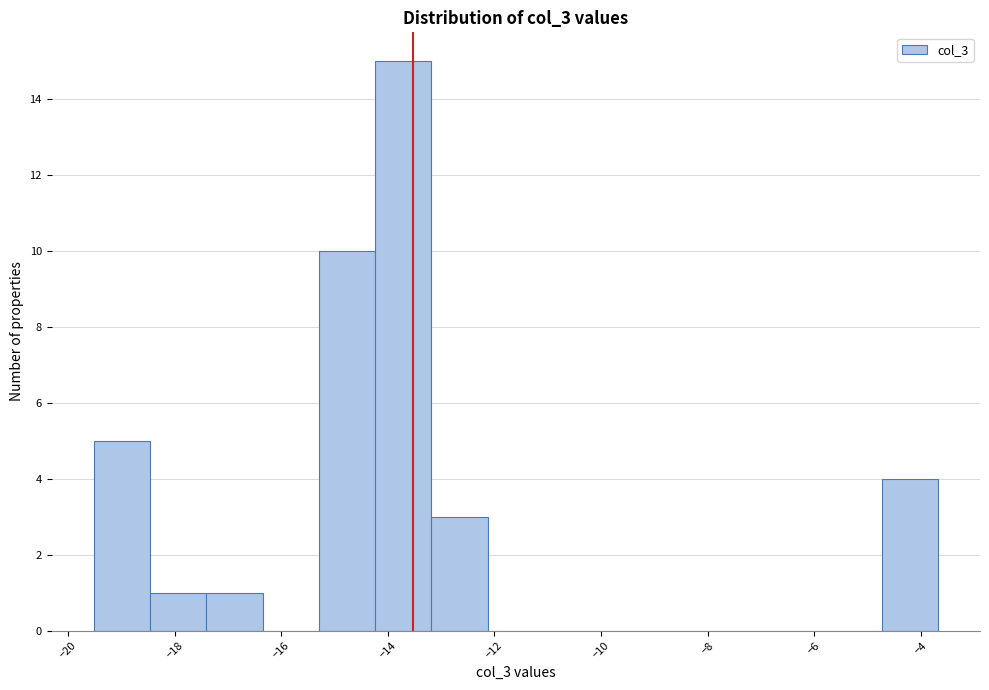

Reading left to right, transcribe this chart: for each bar, give the range it covers on the x-axis and its height. Neither the bar edges nor the heights are printed on the chart, so give them approximately, as read against the axes.

-19.6 to -18.4: 5
-18.4 to -17.4: 1
-17.4 to -16.4: 1
-16.4 to -15.2: 0
-15.2 to -14.2: 10
-14.2 to -13.2: 15
-13.2 to -12.2: 3
-12.2 to -11.0: 0
-11.0 to -10.0: 0
-10.0 to -9.0: 0
-9.0 to -8.0: 0
-8.0 to -6.8: 0
-6.8 to -5.8: 0
-5.8 to -4.8: 0
-4.8 to -3.6: 4